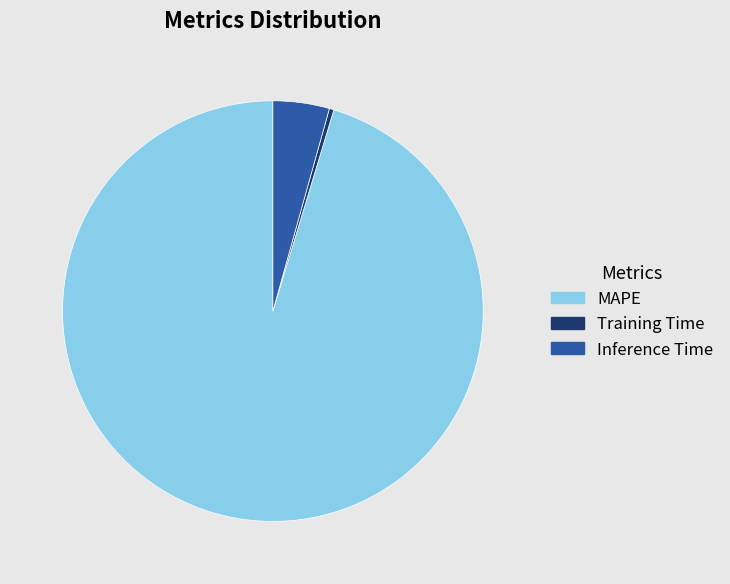

What is the smallest slice in the pie chart?

Training Time